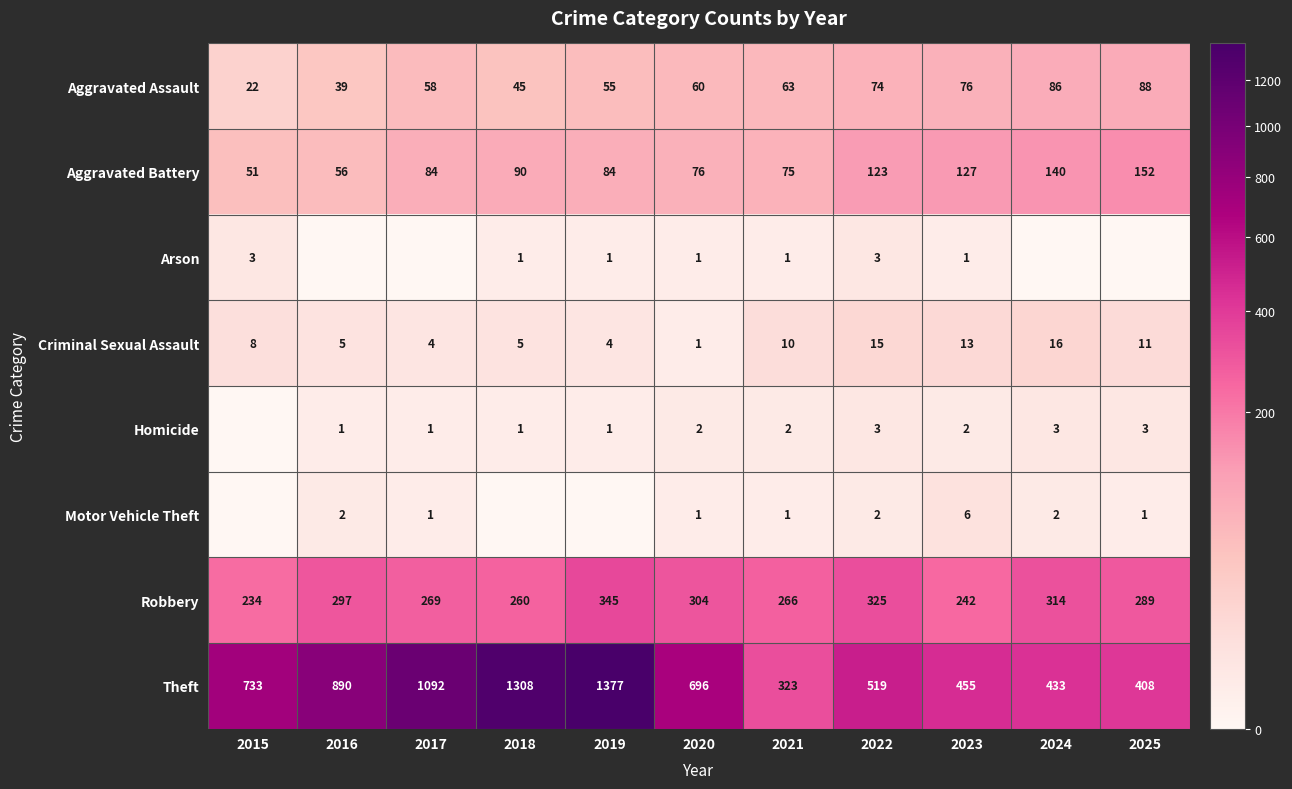

Which category has the lowest value in the Aggravated Battery series?

2015